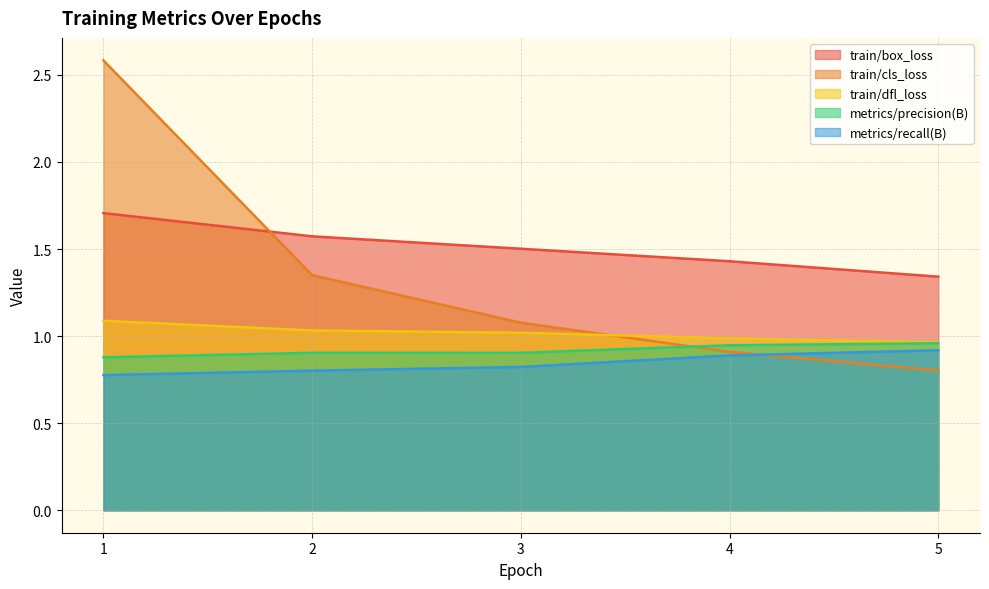

What is the approximate value of train/dfl_loss at 1?

1.1